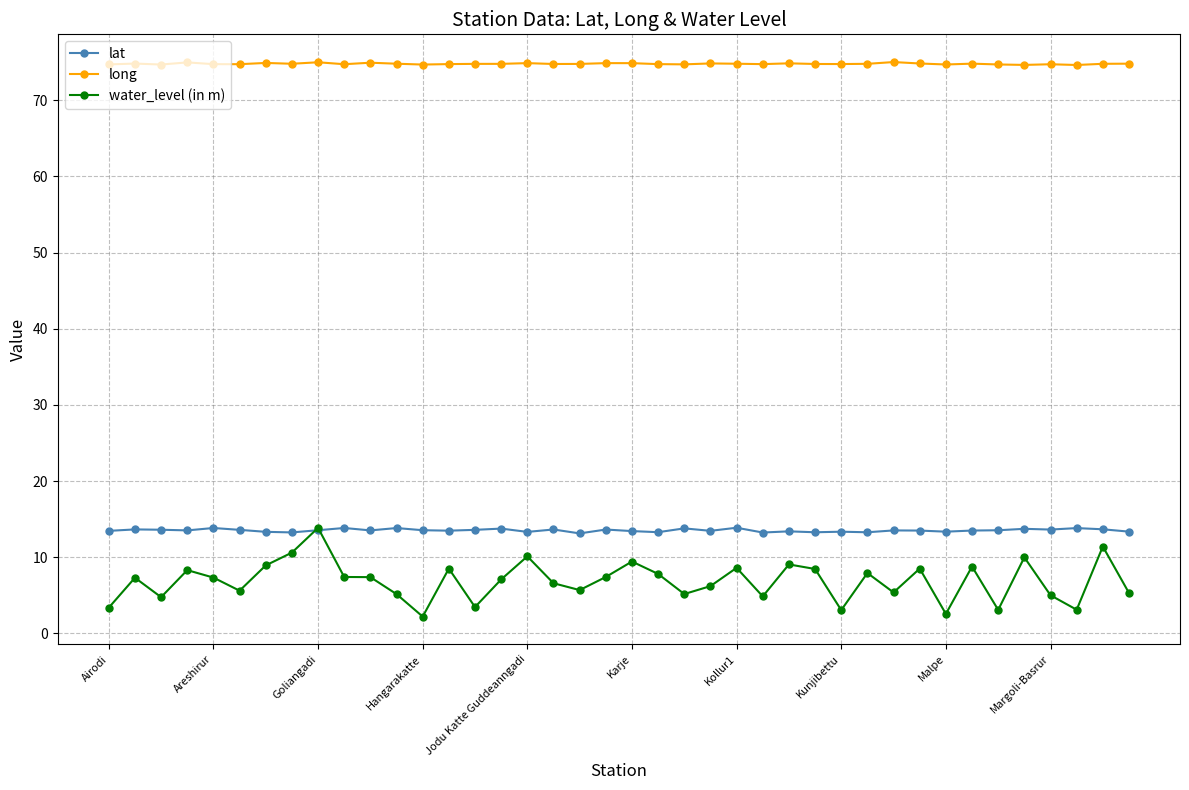

At how many categories does at least one series exceed 36?

40